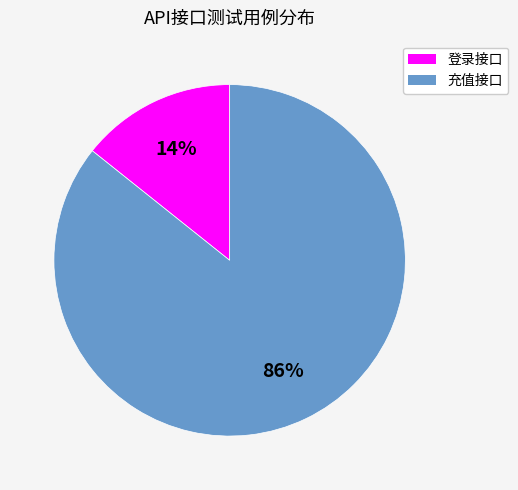

Rank the categories by value from lowest to highest.

登录接口, 充值接口